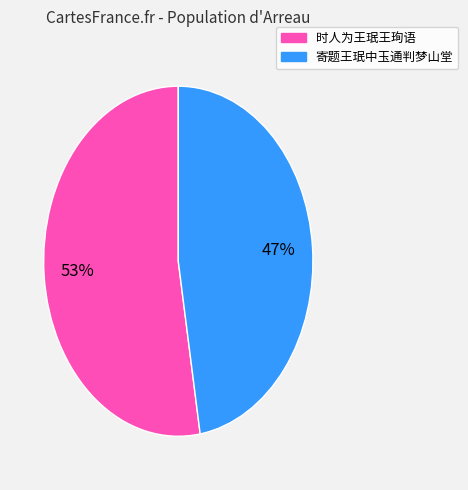

The 时人为王珉王珣语 slice represents 67% of the pie. True or false?

False